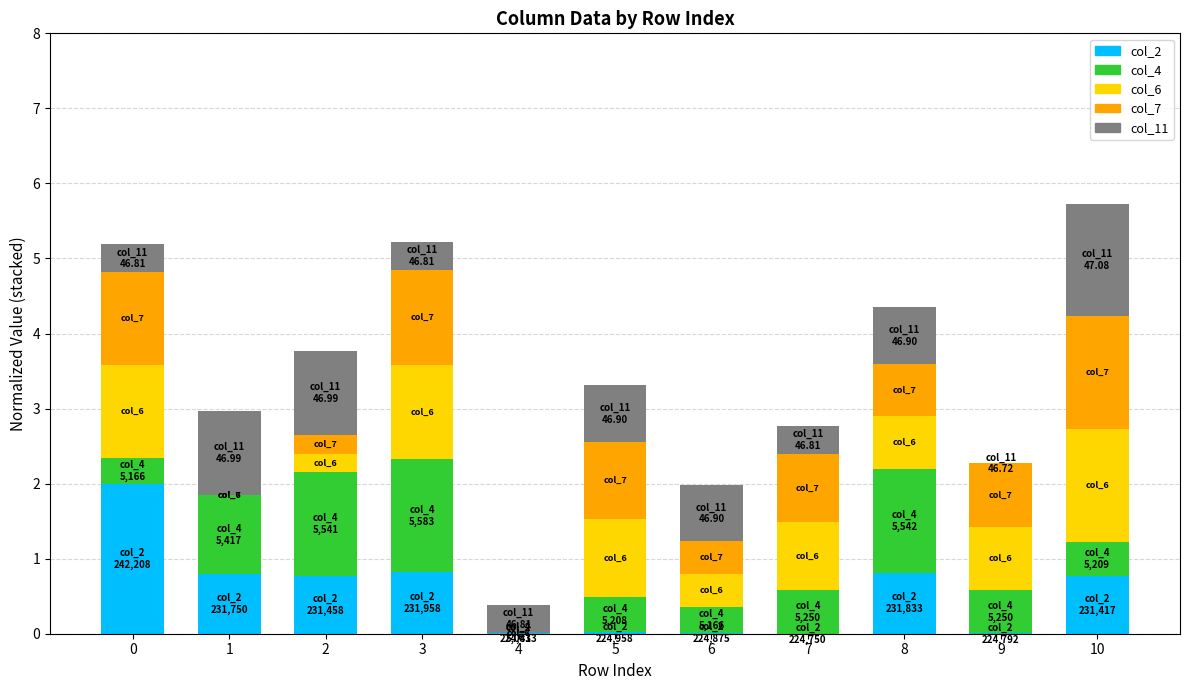

What is the total value across all series at 2?

3.8